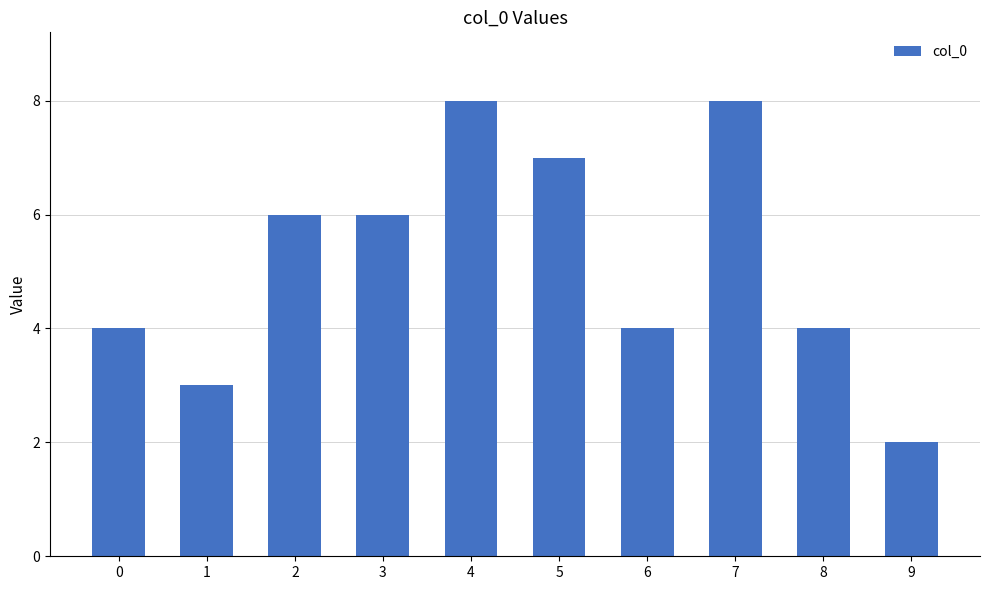

How many categories are shown in the chart?

10